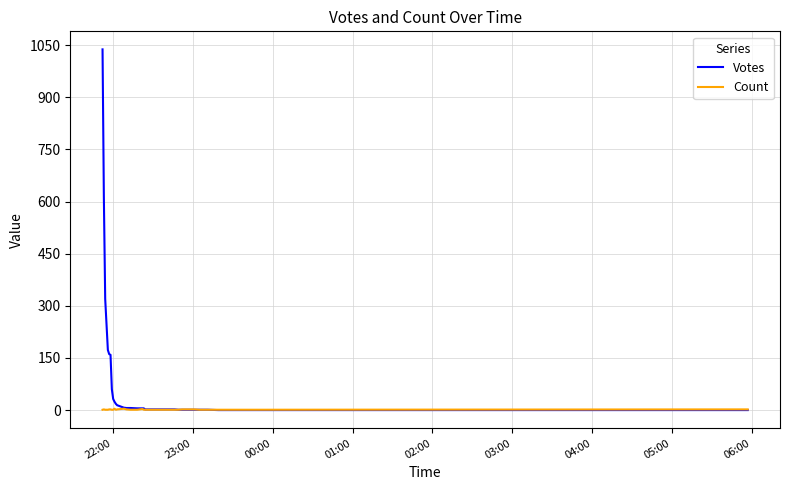

Which series has the largest range (max minus min)?

Votes